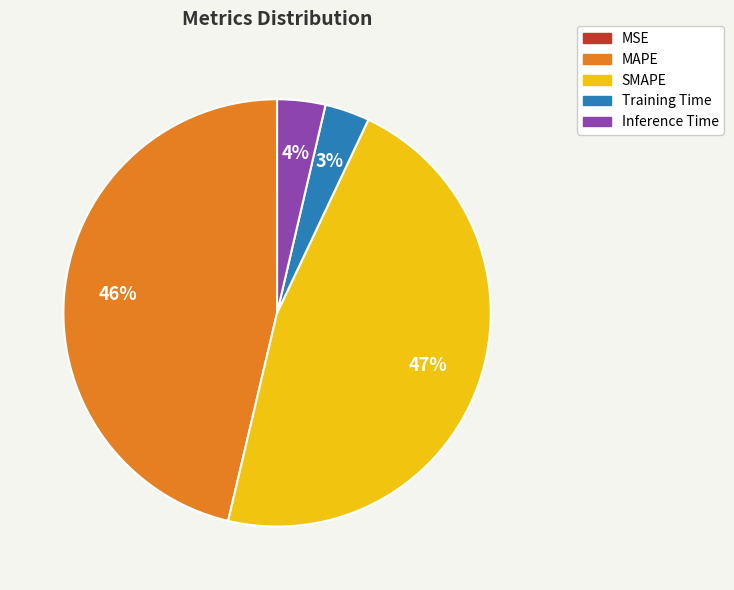

Is it true that Training Time is 3% of the pie?

True